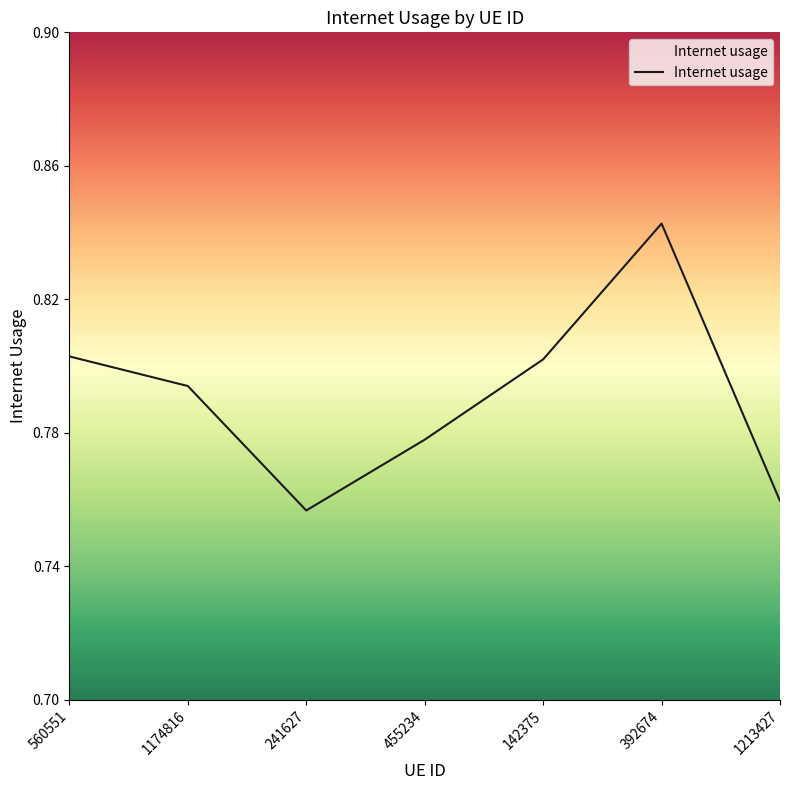

Is it true that the value at 142375 is 0.8?

True